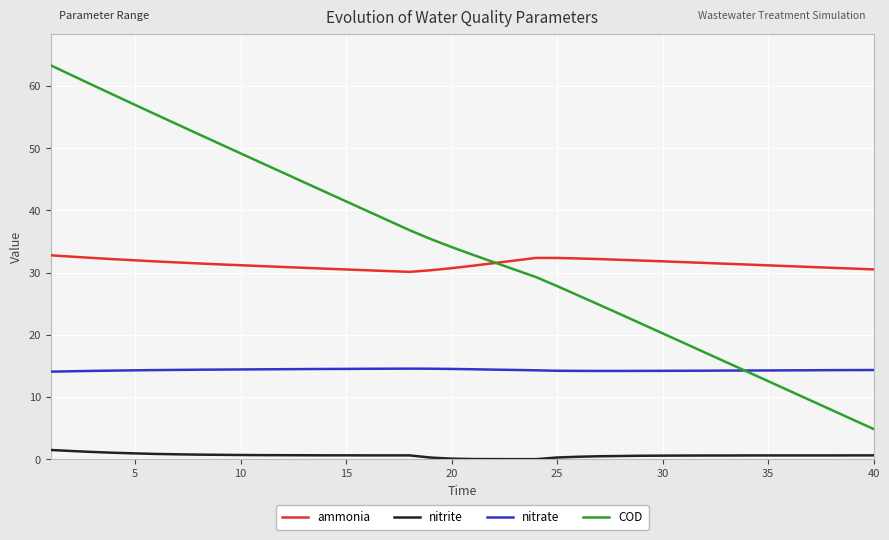

What is the maximum value for ammonia?

32.8